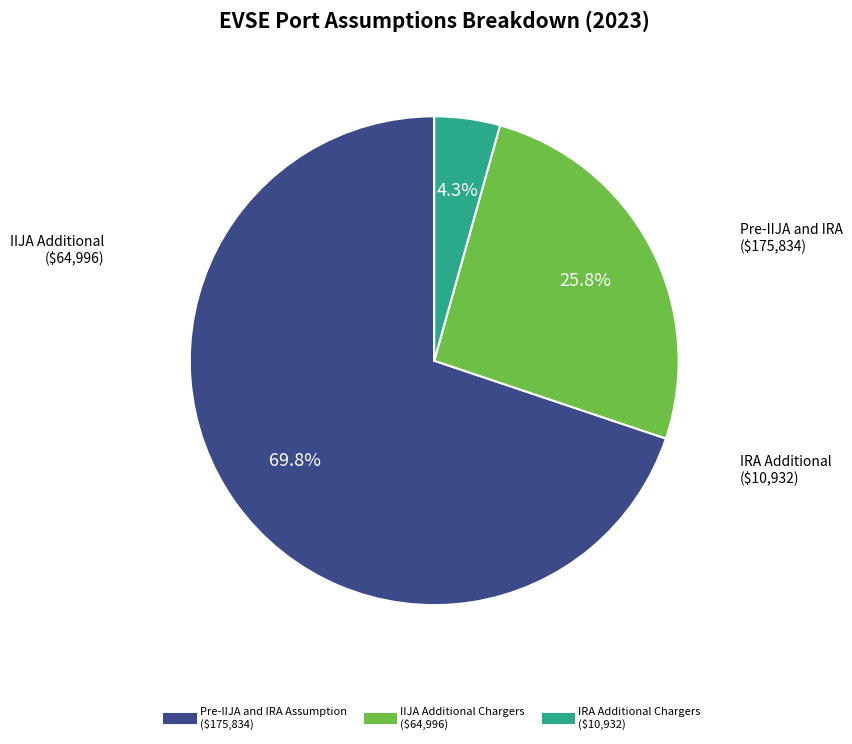

What is the total percentage of IRA Additional Chargers and Pre-IIJA and IRA Assumption?

74.2%